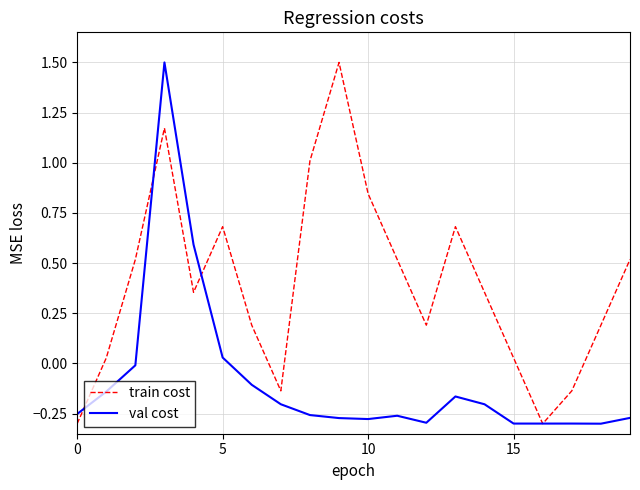

Rank the series by their average value, from lowest to highest.

val cost, train cost